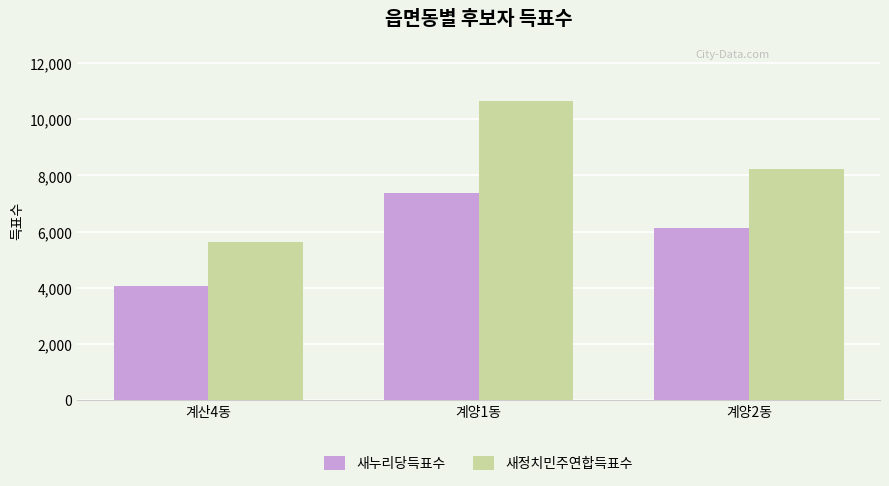

True or false: 새정치민주연합득표수 has a value of 10665 at 계양1동.

True